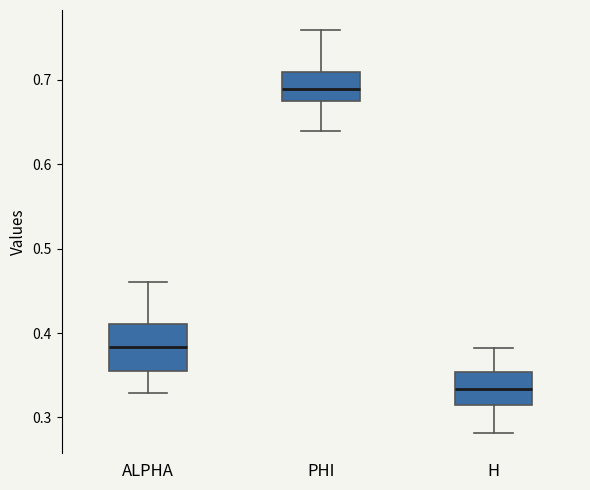

Reading left to right, read every box against the y-axis: the position of its median line, the range the box covers, and the ends of its whiskers. The values are not printed on the chart, so give them approximately, as read against the axis.

ALPHA: median 0.38, box 0.35 to 0.41, whiskers 0.33 to 0.46
PHI: median 0.69, box 0.68 to 0.71, whiskers 0.64 to 0.76
H: median 0.33, box 0.31 to 0.35, whiskers 0.28 to 0.38